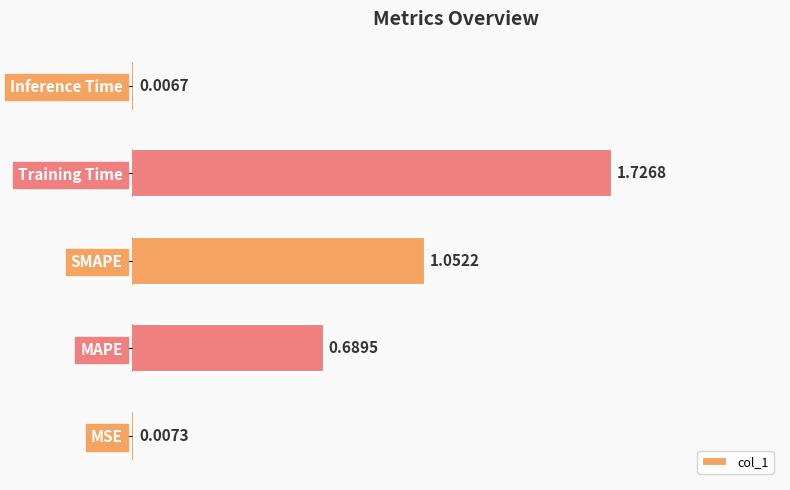

Which has a higher value, SMAPE or MSE?

SMAPE